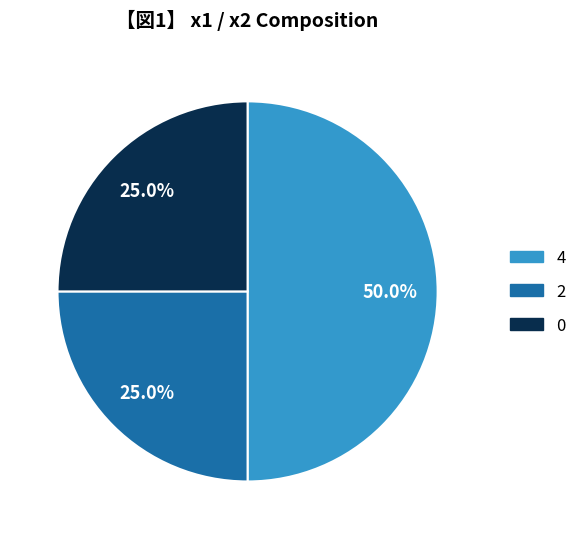

Approximately how many times larger is the value at 2 compared to 0?

1.0